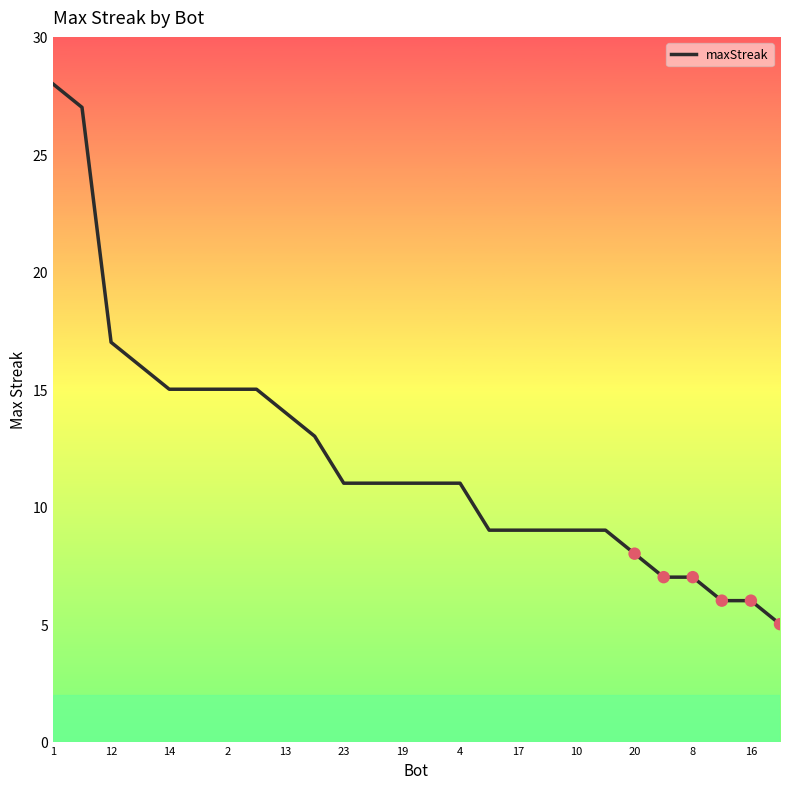

What is the minimum value shown in the chart?

5